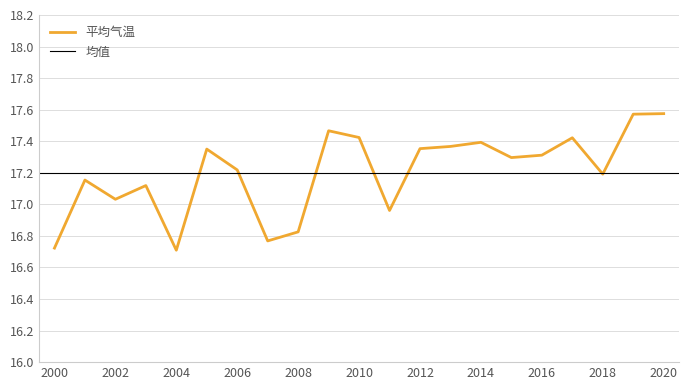

What is the difference between the values at 2007 and 2018?

0.4